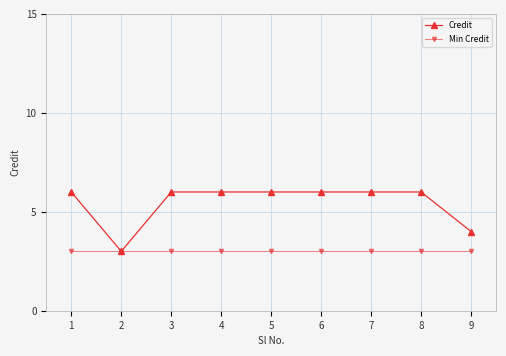

How many categories are shown in the chart?

9